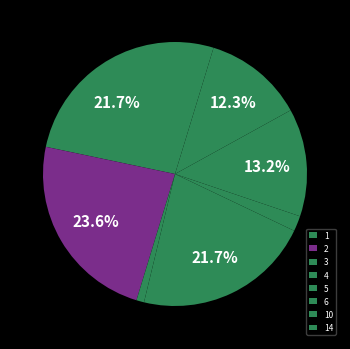

To the nearest percent, what is the difference between the largest and smallest slice percentages?

23%